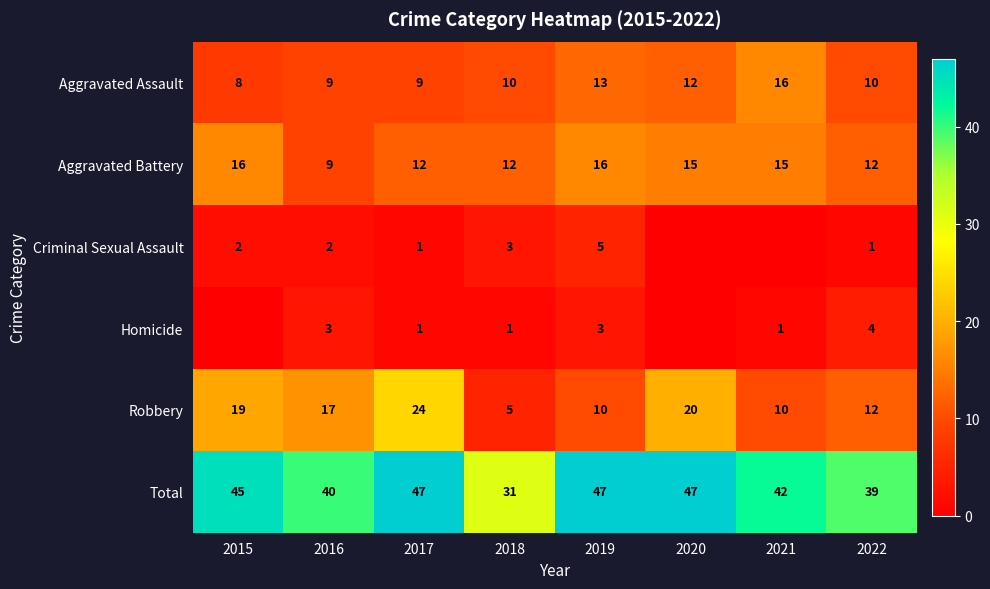

Is it true that Aggravated Assault equals 8 at 2015?

True